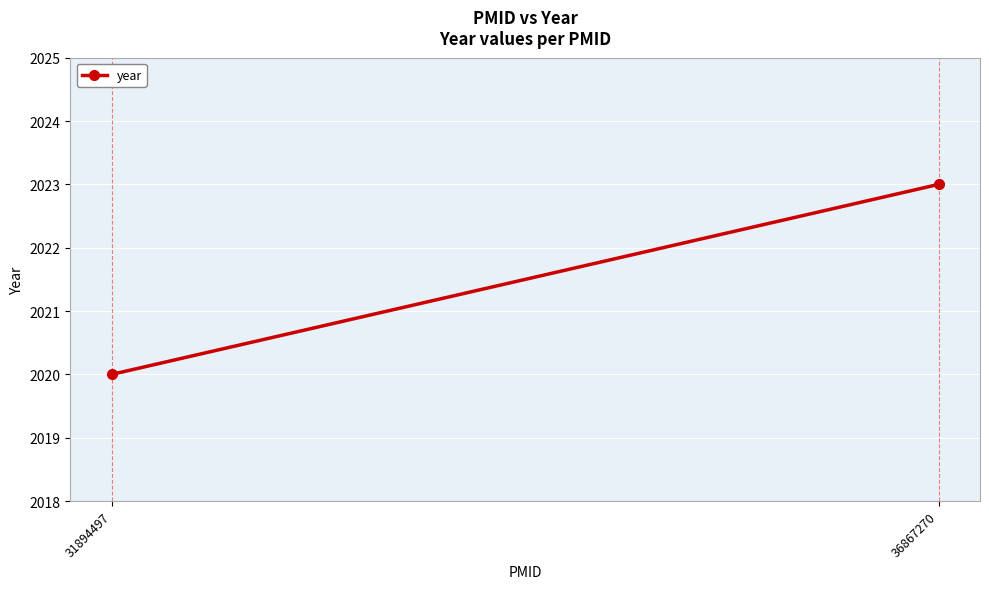

What is the value of the 1st point from the left?

2020